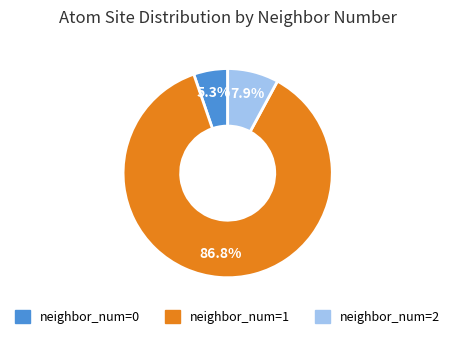

Is there any slice that represents more than half of the pie?

Yes